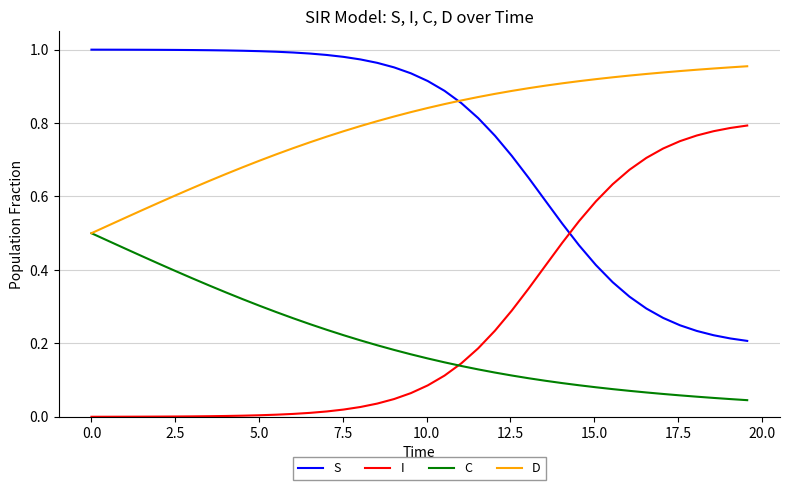

List the series in order of their peak value, lowest first.

C, I, D, S